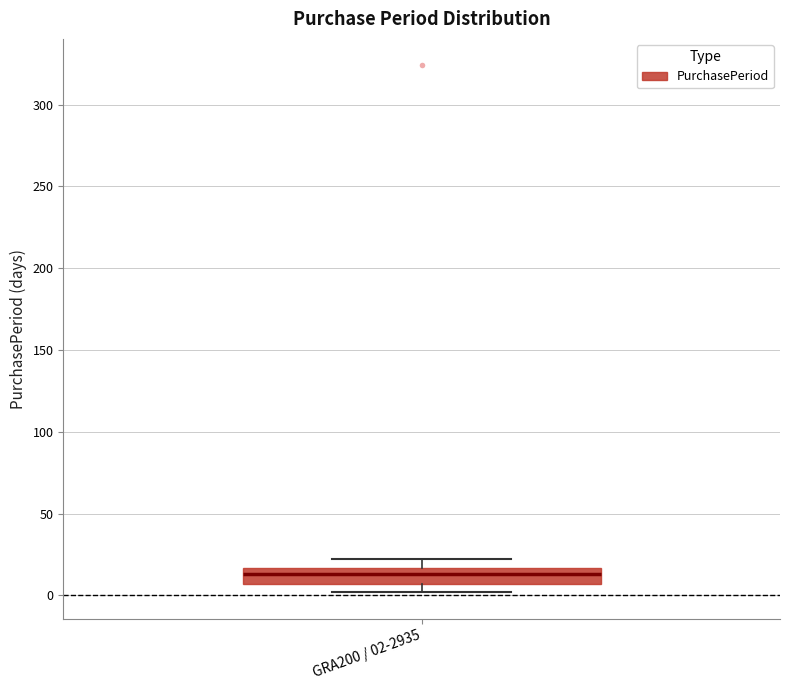

Transcribe this box plot: give where the median line is, the range the box spans, and where the two whiskers end, as read against the y-axis. The values are not printed on the chart, so give them approximately, as read against the axis.

median 15 (inside the box), box 5 to 15, whiskers 0 to 20